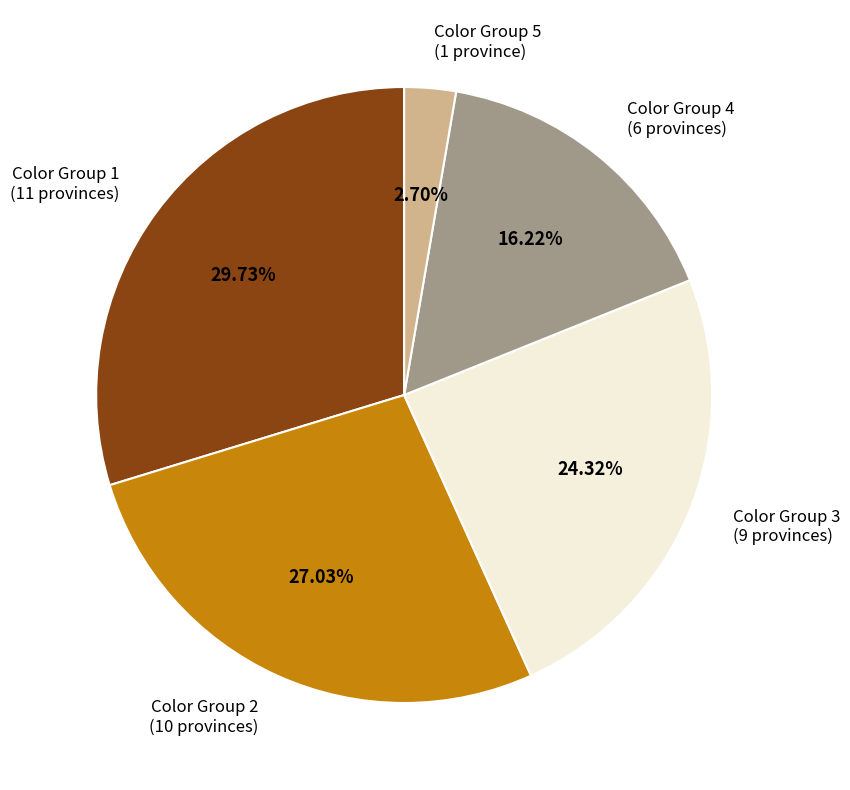

How many slices are in this pie chart?

5